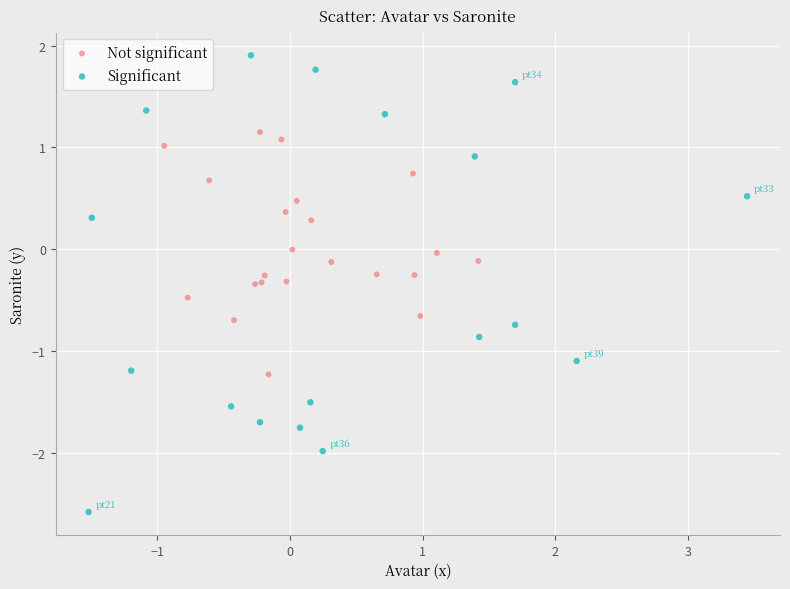

Which series contains the lowest Y value?

Significant